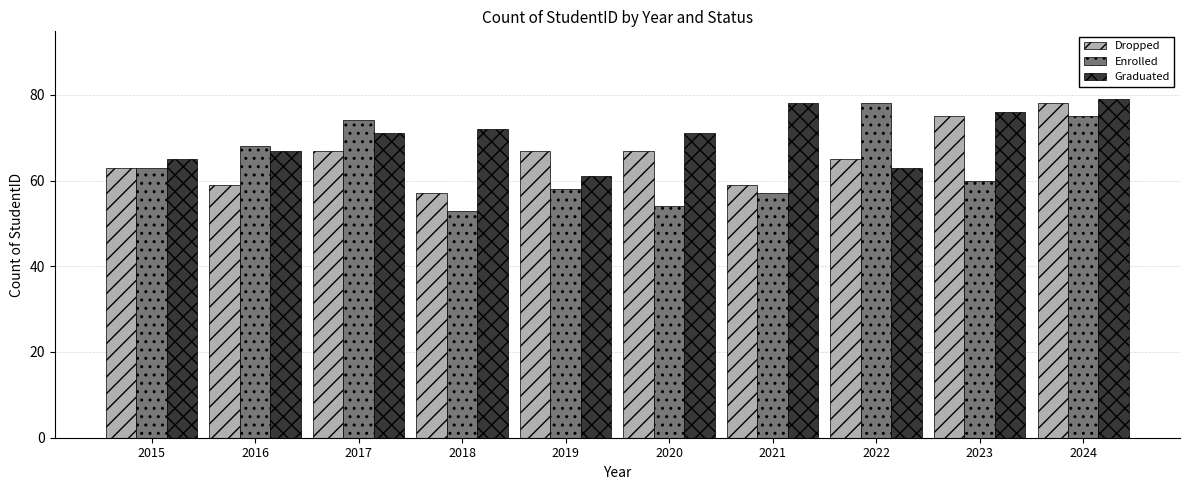

The value of Enrolled at 2021 is 57. True or false?

True